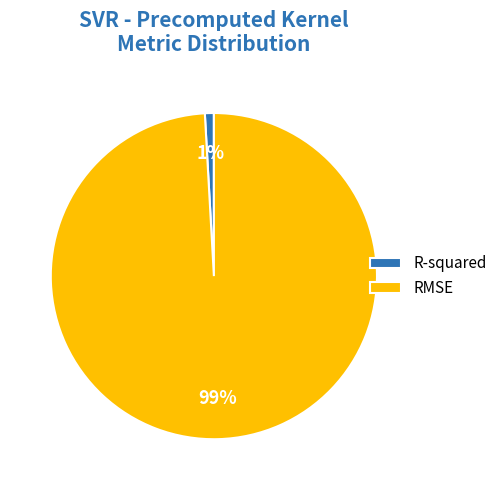

True or false: R-squared accounts for 11% of the total.

False